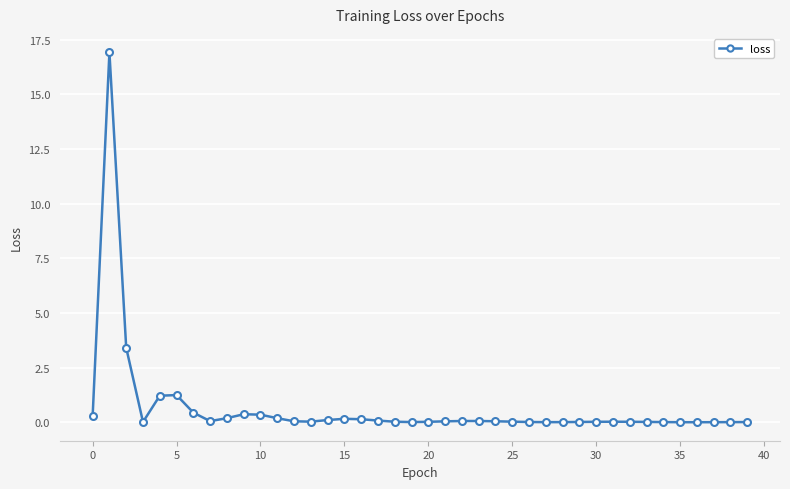

How many lines are shown in the chart?

1